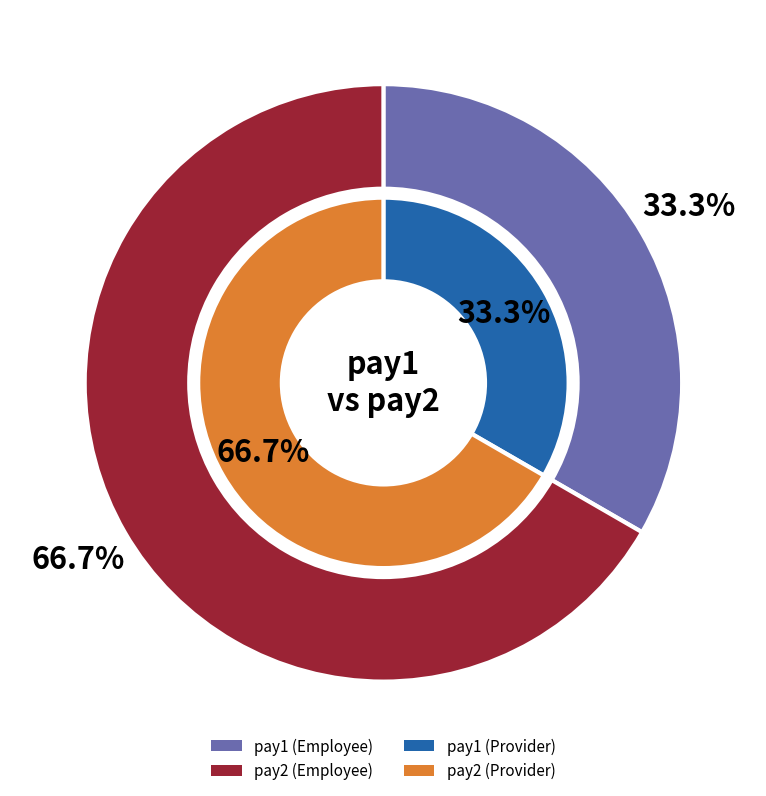

How many segments does this pie chart have?

2